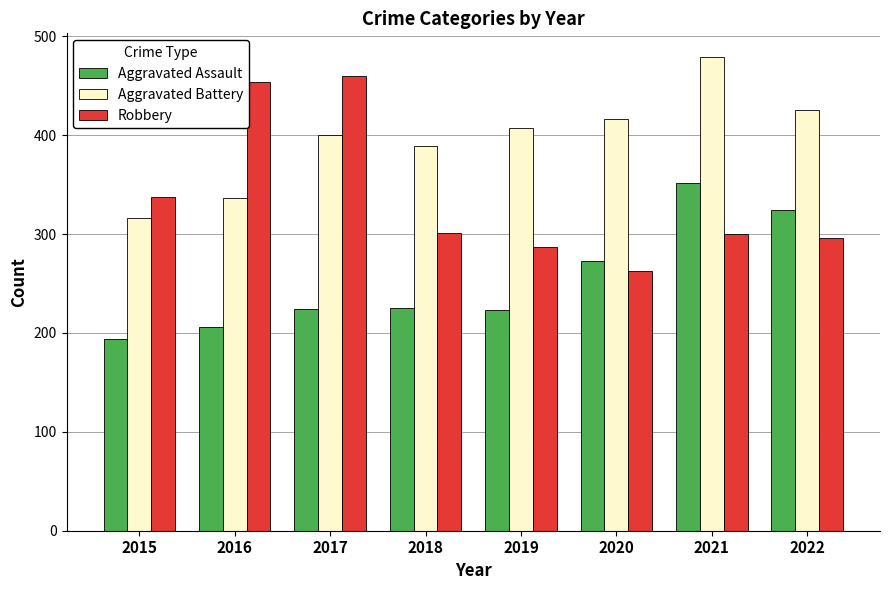

What is the sum of the Aggravated Assault values at 2022 and 2017?

548